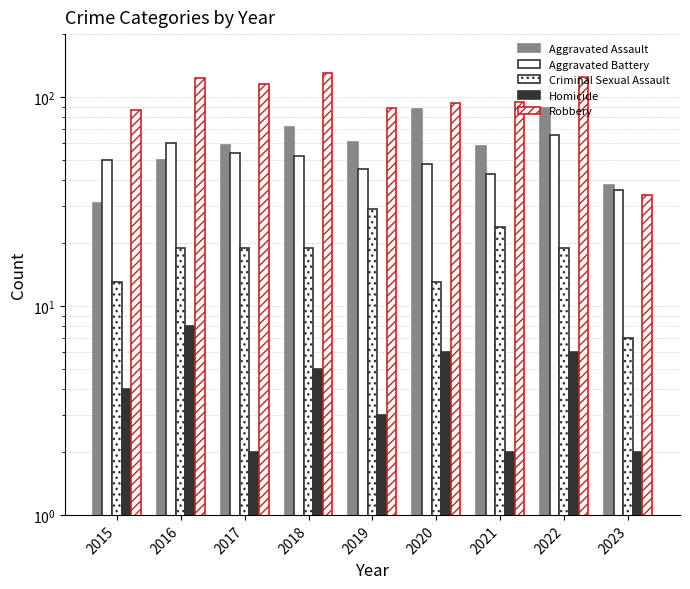

What is the highest value of the Homicide series?

8